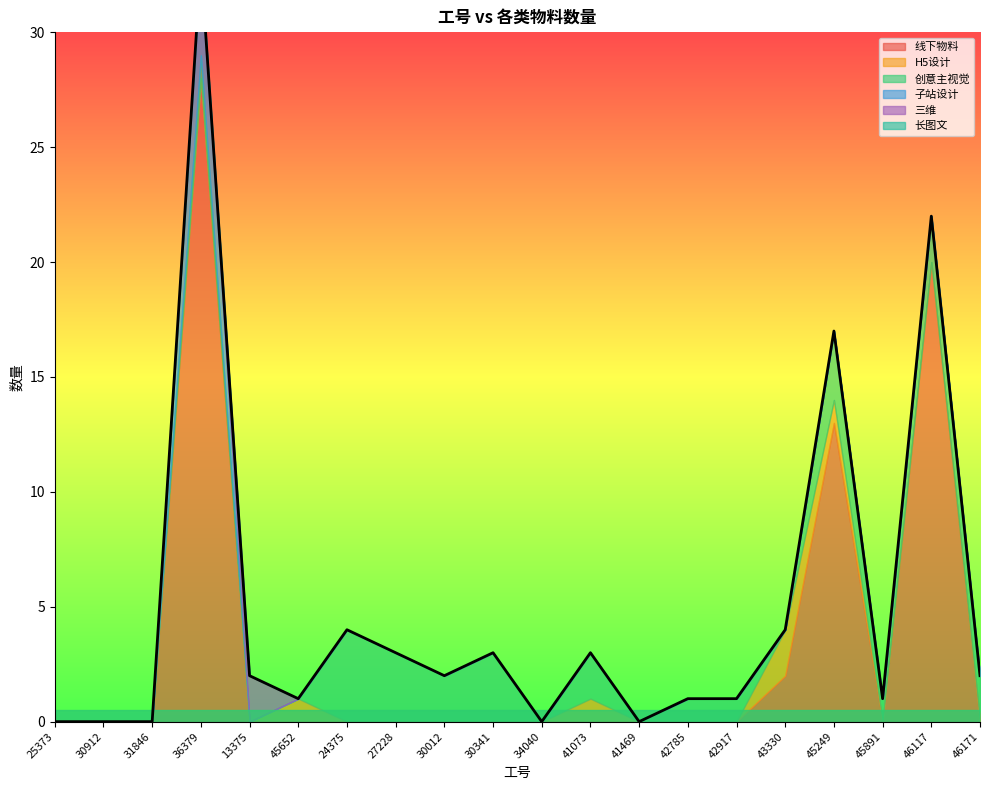

Reading right to left, what are all the values shown in this chart?

线下物料: 46171=0	46117=20	45891=0	45249=13	43330=2	42917=0	42785=0	41469=0	41073=0	34040=0	30341=0	30012=0	27228=0	24375=0	45652=0	13375=0	36379=28	31846=0	30912=0	25373=0
H5设计: 46171=0	46117=0	45891=0	45249=1	43330=2	42917=0	42785=0	41469=0	41073=1	34040=0	30341=0	30012=0	27228=0	24375=0	45652=1	13375=0	36379=0	31846=0	30912=0	25373=0
创意主视觉: 46171=2	46117=2	45891=1	45249=3	43330=0	42917=1	42785=1	41469=0	41073=2	34040=0	30341=3	30012=2	27228=3	24375=4	45652=0	13375=0	36379=1	31846=0	30912=0	25373=0
子站设计: 46171=0	46117=0	45891=0	45249=0	43330=0	42917=0	42785=0	41469=0	41073=0	34040=0	30341=0	30012=0	27228=0	24375=0	45652=0	13375=0	36379=4	31846=0	30912=0	25373=0
三维: 46171=0	46117=0	45891=0	45249=0	43330=0	42917=0	42785=0	41469=0	41073=0	34040=0	30341=0	30012=0	27228=0	24375=0	45652=0	13375=2	36379=0	31846=0	30912=0	25373=0
长图文: 46171=0	46117=0	45891=0	45249=0	43330=0	42917=0	42785=0	41469=0	41073=0	34040=0	30341=0	30012=0	27228=0	24375=0	45652=0	13375=0	36379=0	31846=0	30912=0	25373=0